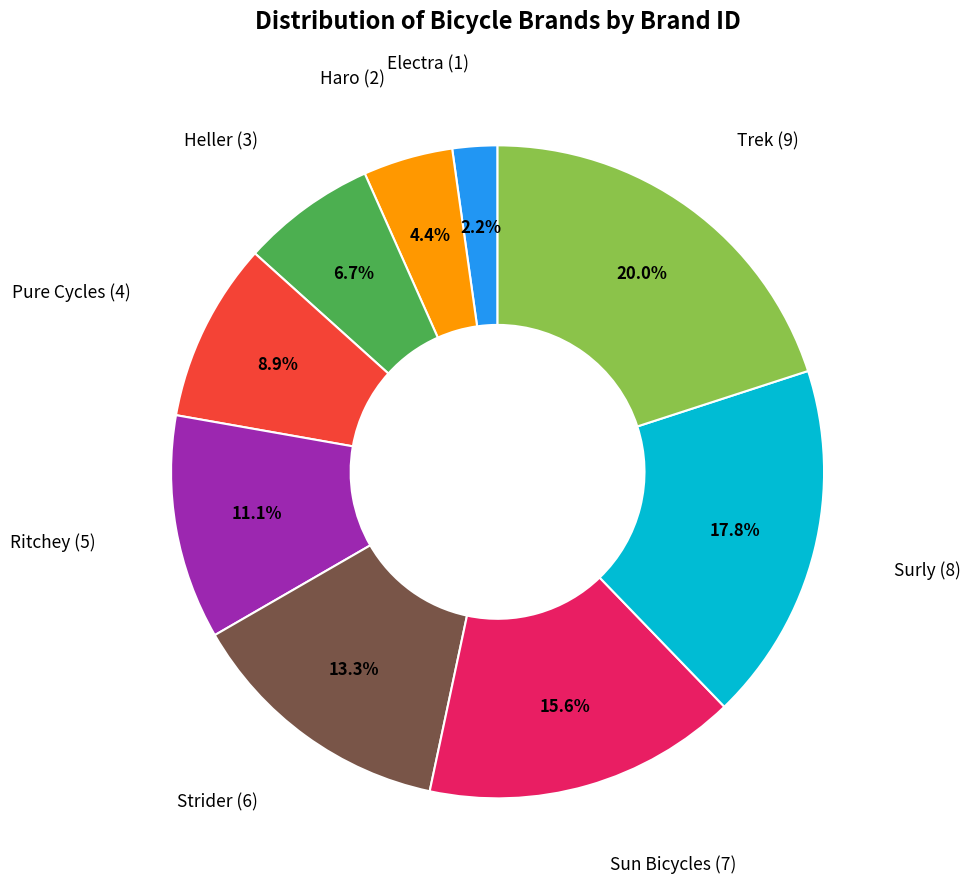

Which category has the smallest portion of the pie?

Electra